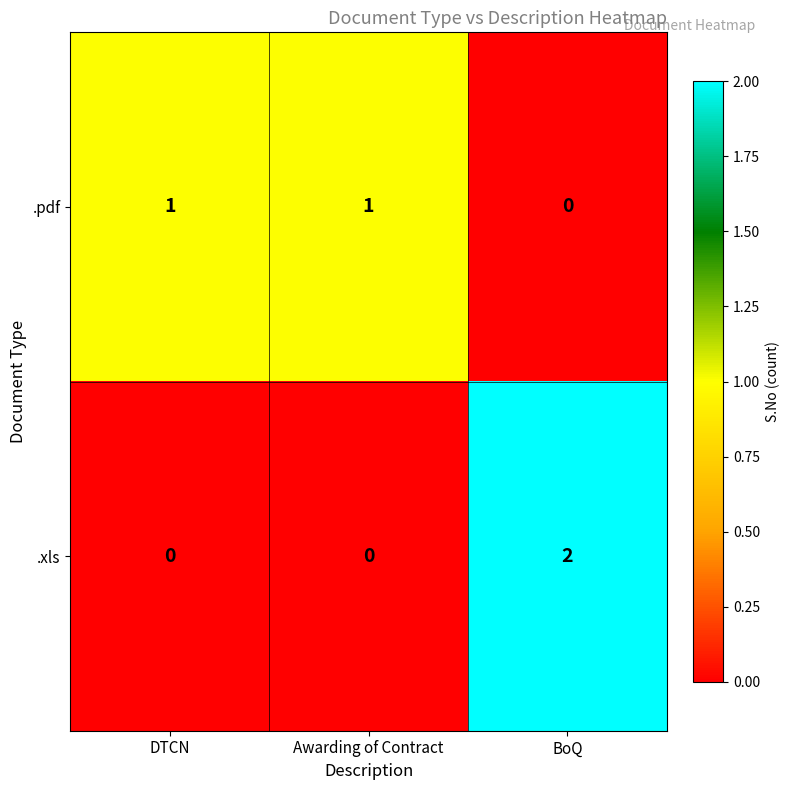

Reading right to left, what are all the values shown in this chart?

.pdf: BoQ=0	Awarding of Contract=1	DTCN=1
.xls: BoQ=2	Awarding of Contract=0	DTCN=0